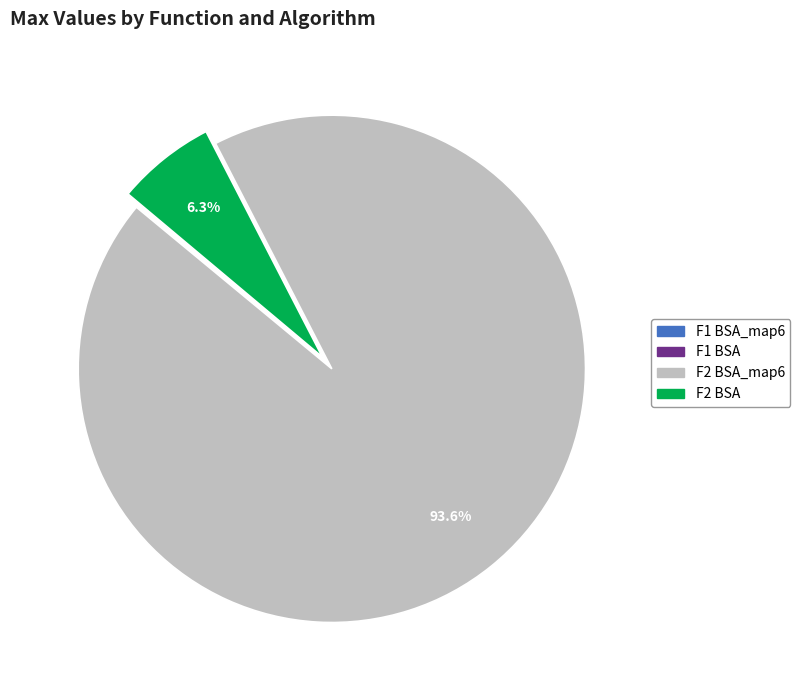

What is the largest slice in the pie chart?

F2 BSA_map6